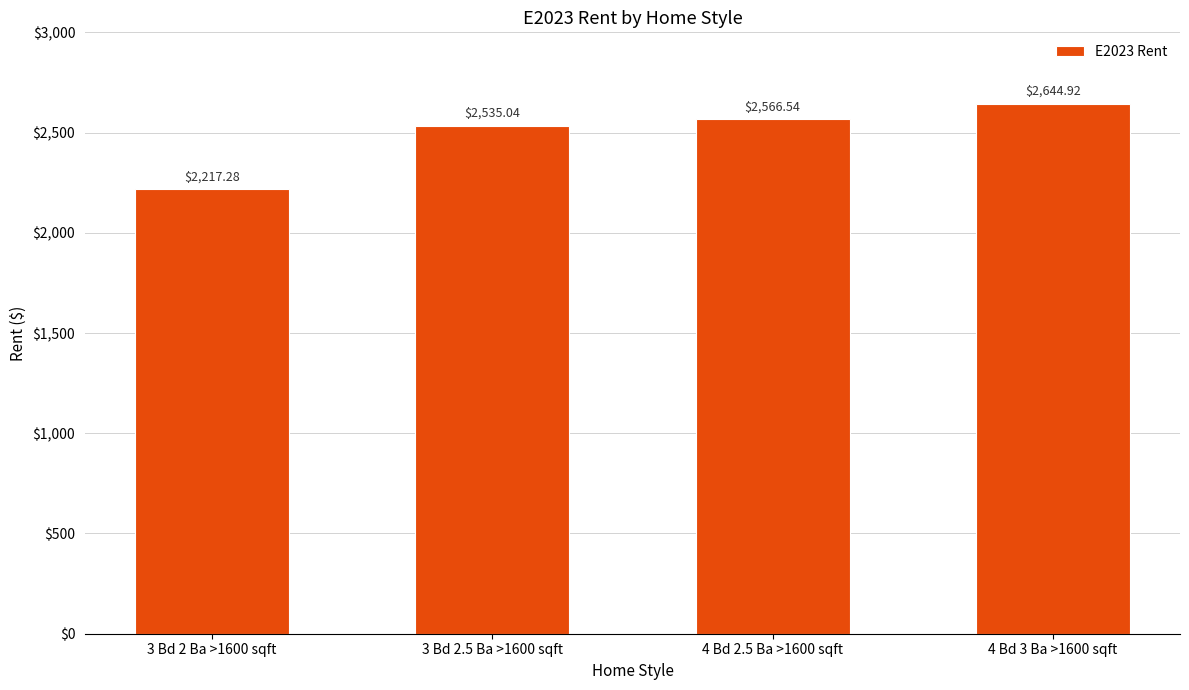

Between 4 Bd 2.5 Ba >1600 sqft and 3 Bd 2 Ba >1600 sqft, which is larger?

4 Bd 2.5 Ba >1600 sqft